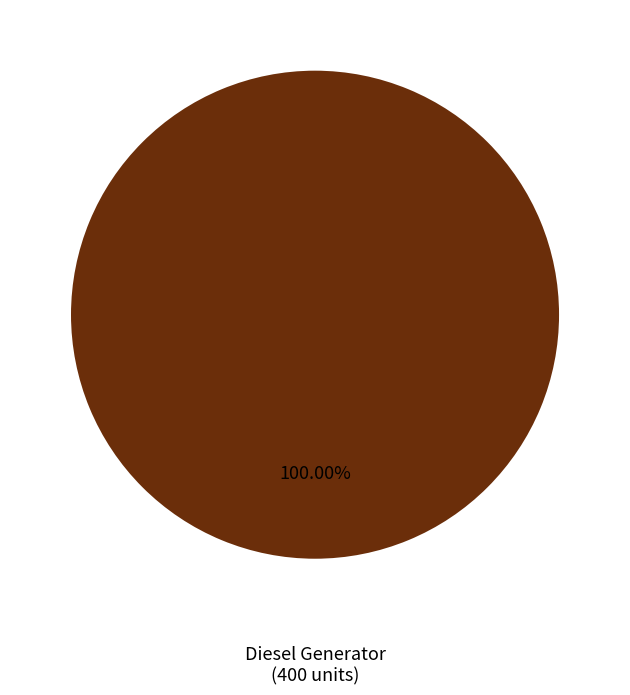

Is there any slice that represents more than half of the pie?

Yes